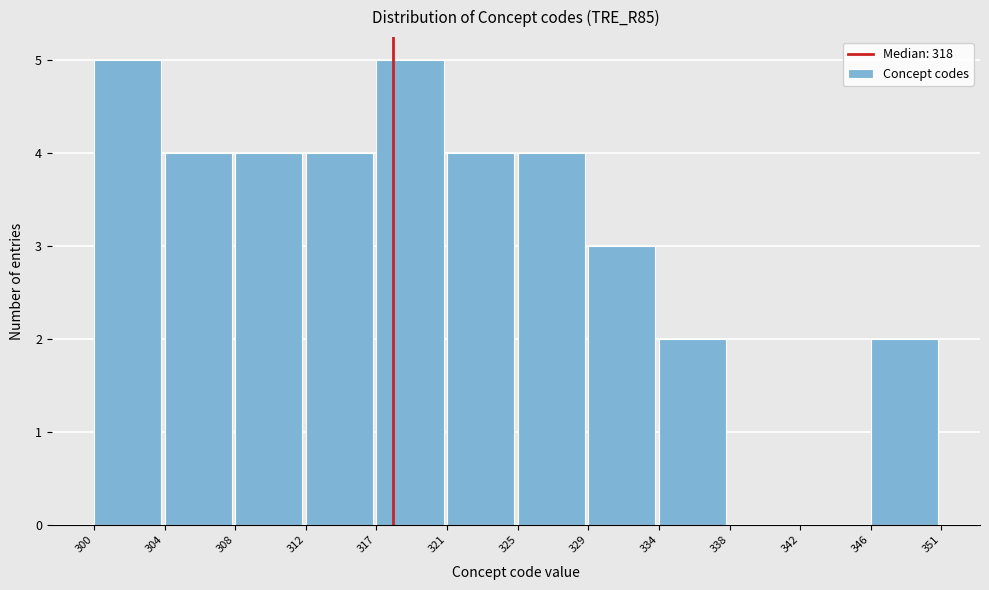

Reading left to right, list all the values displayed in this chart.

300=5	304=4	308=4	312=4	317=5	321=4	325=4	329=3	334=2	338=0	342=0	346=2